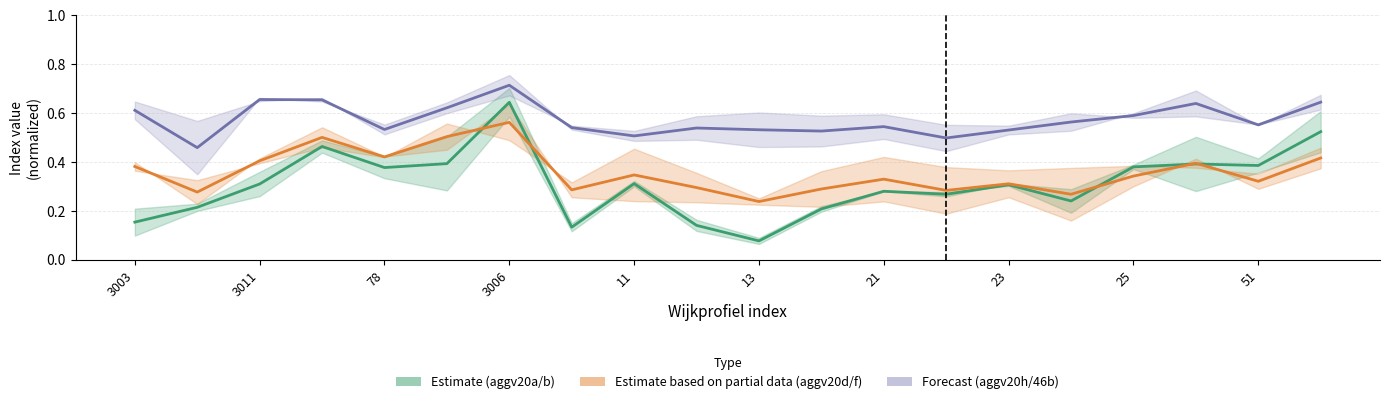

True or false: aggv20h (Forecast) and aggv20a (Estimate) intersect in this chart.

False